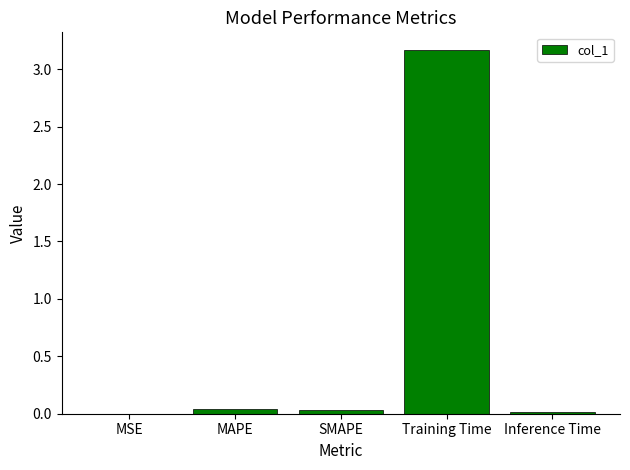

The chart shows a value of 0.0 at MAPE. True or false?

True